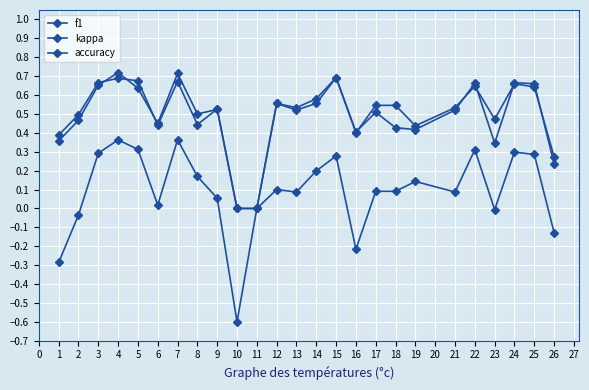

True or false: f1 and kappa cross at least once.

False